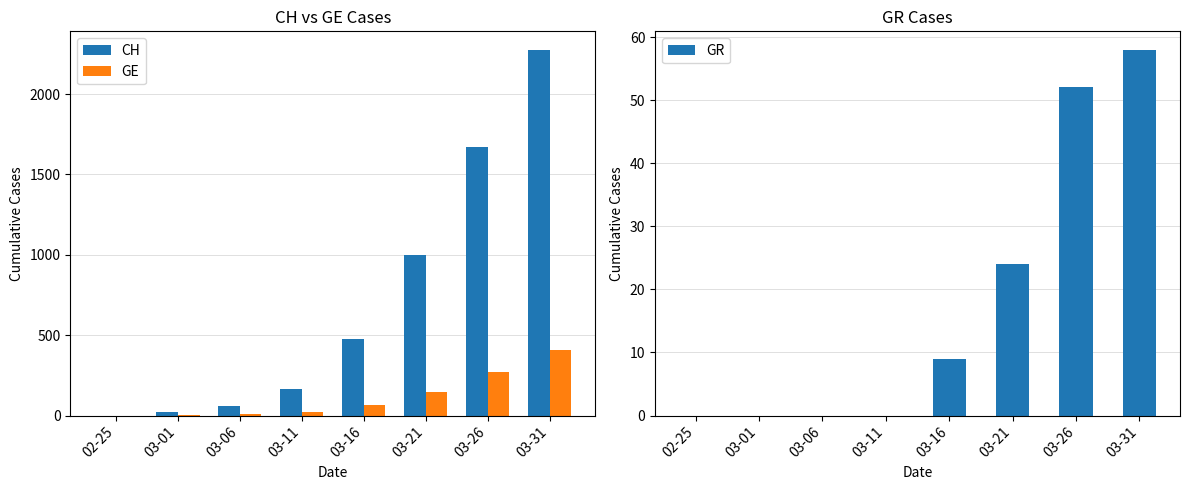

What are all the series names shown in the legend?

CH, GE, GR